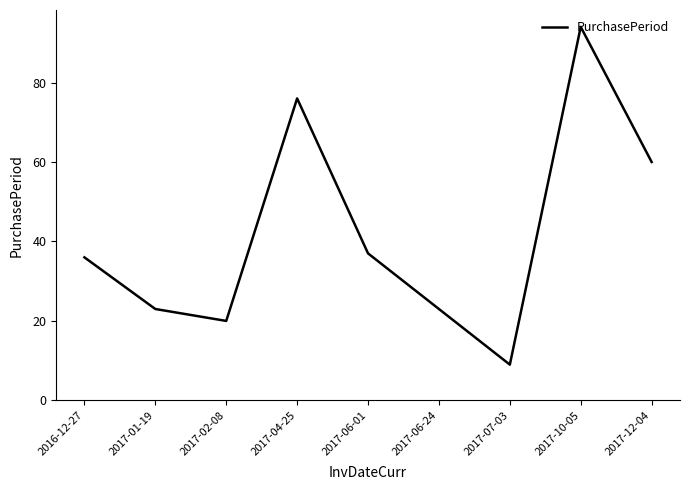

The value at 2017-10-05 is 94. True or false?

True